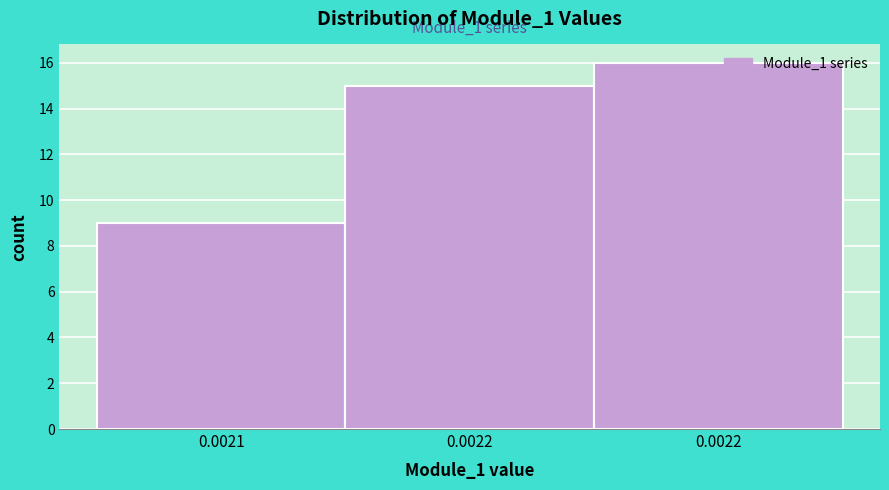

How many data points are less than 15?

1